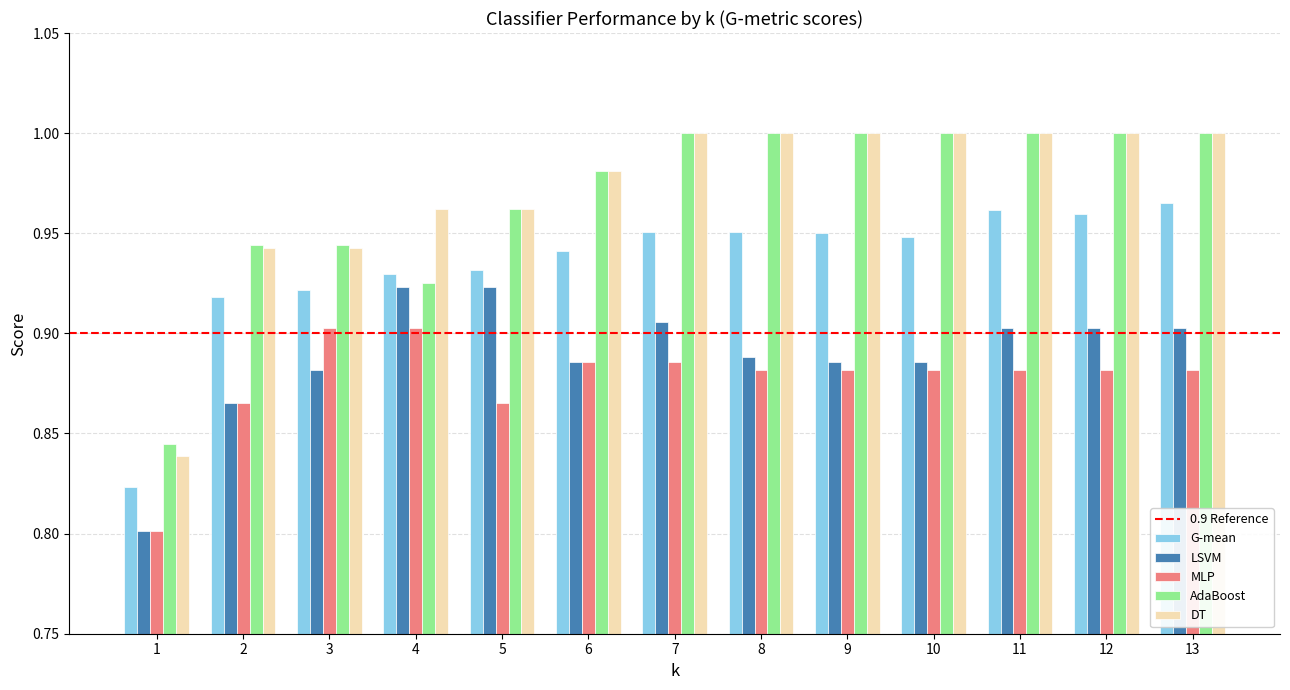

At how many categories does at least one series exceed 0?

13